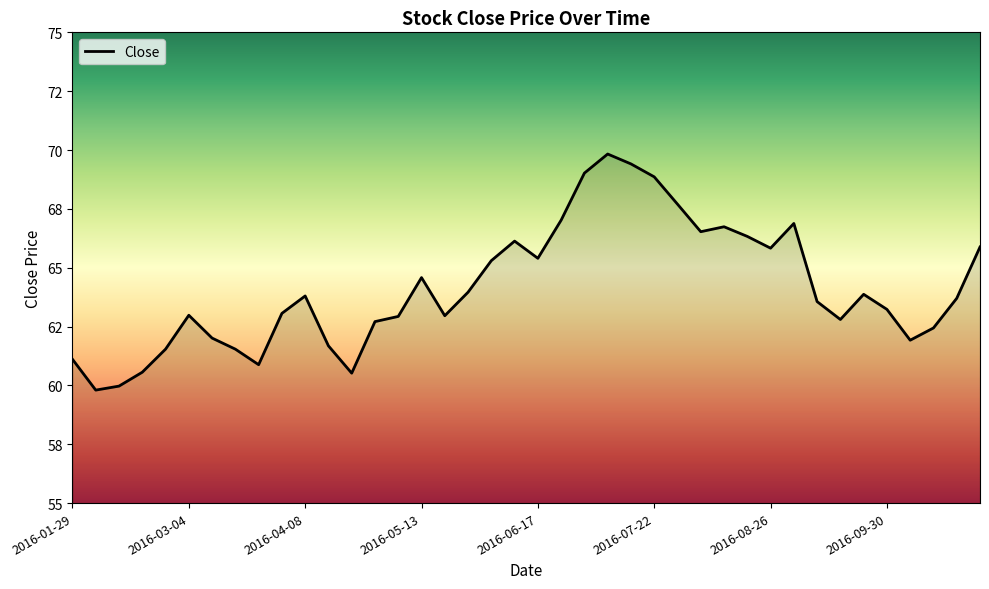

What is the sum of all values?

2565.0